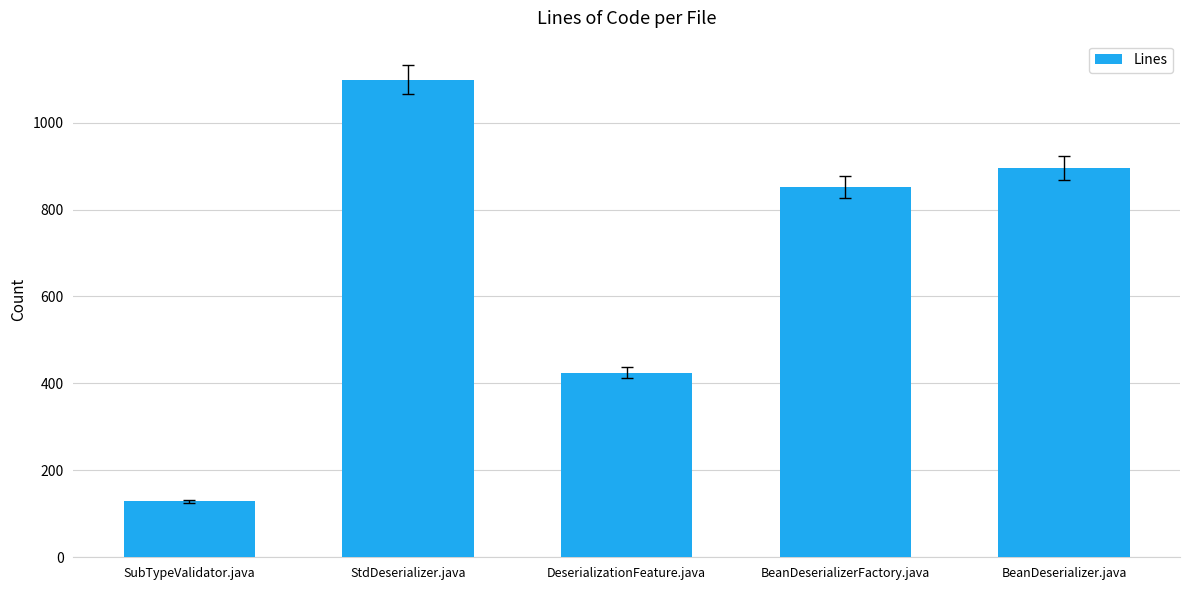

The chart shows a value of 1157 at BeanDeserializerFactory.java. True or false?

False